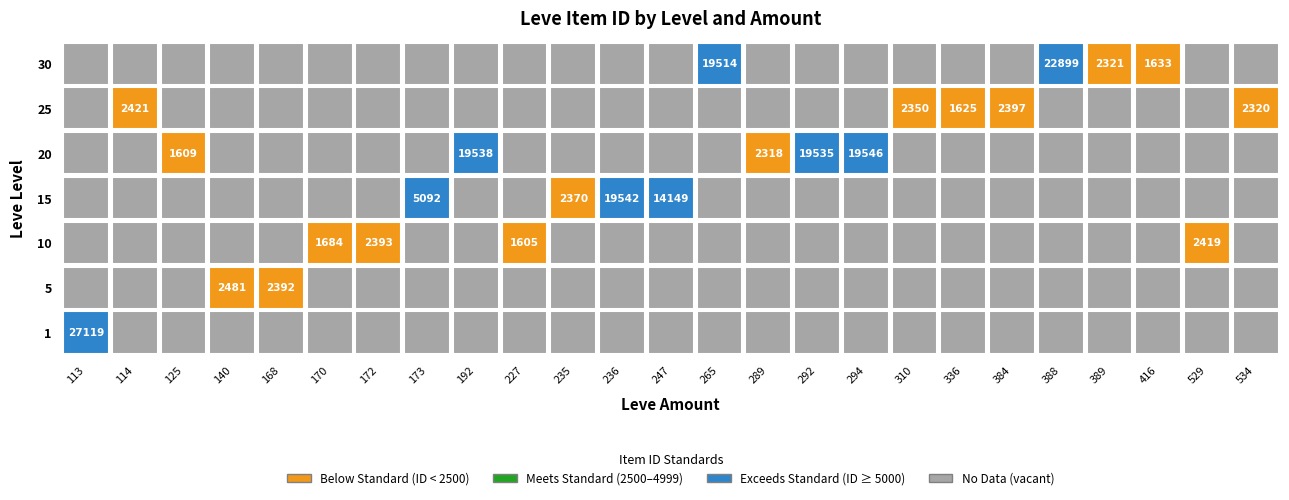

The value of 1 at 1 is 1. True or false?

True